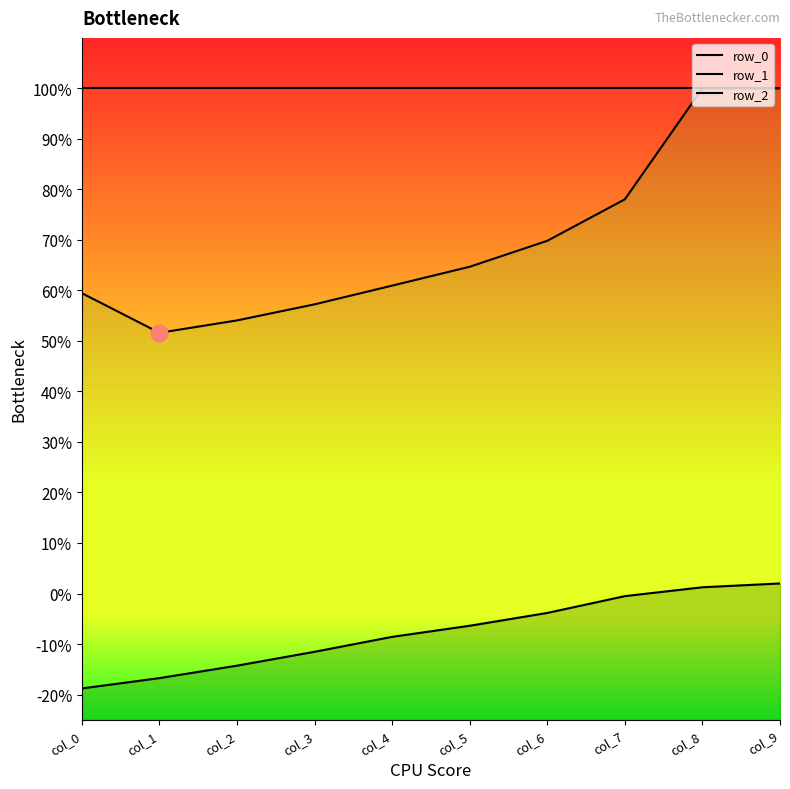

What is the total value across all series at col_8?

2.0